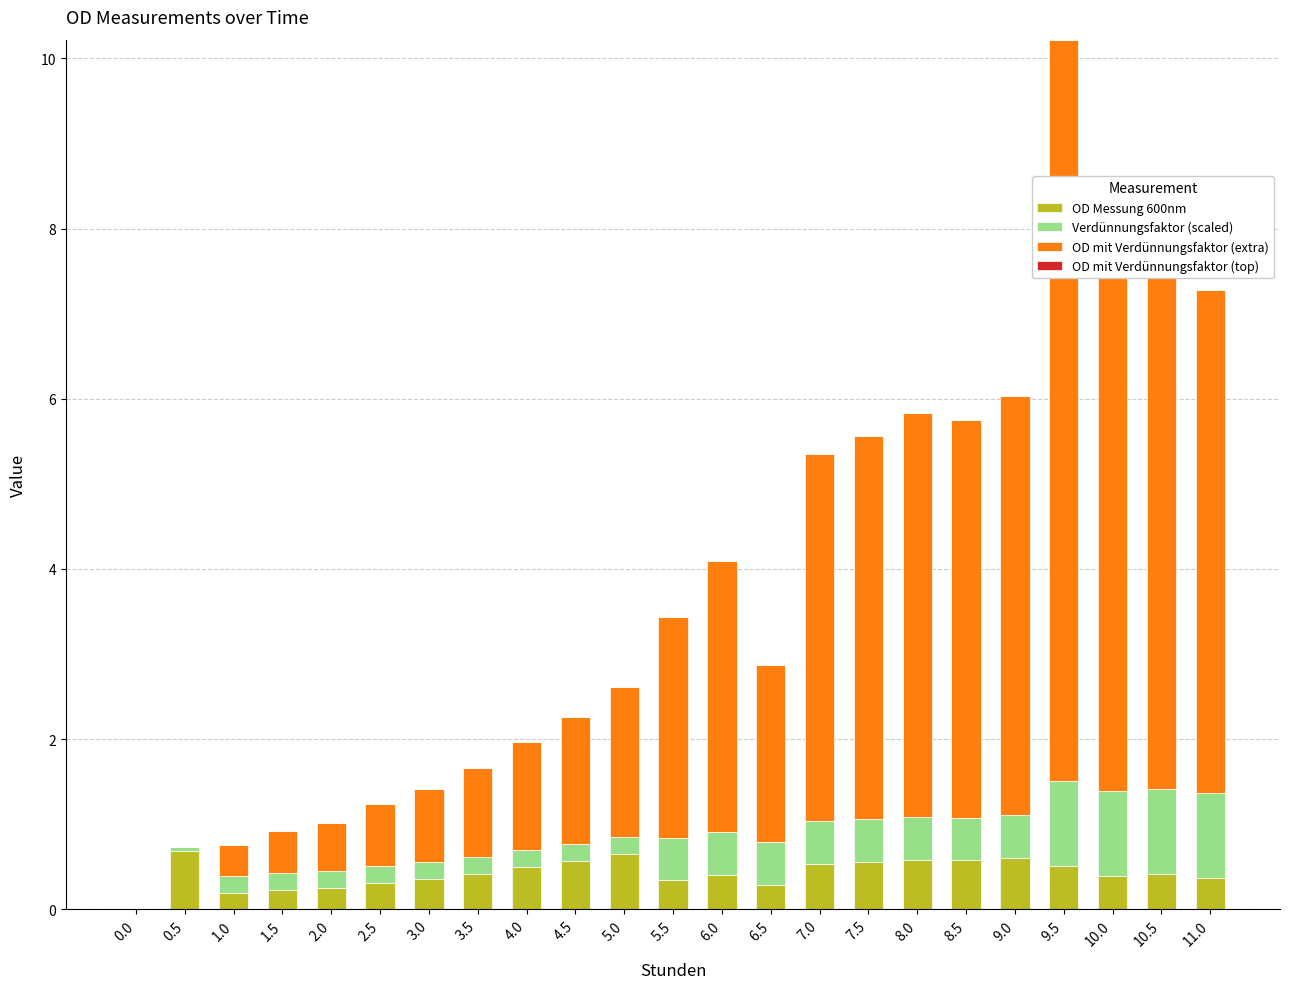

Is it true that OD Messung 600nm equals 0.2 at 1.0?

True